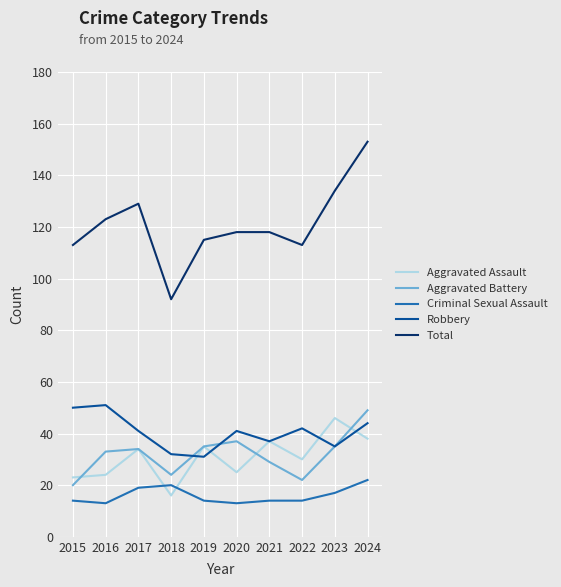

How many categories are shown in the chart?

10